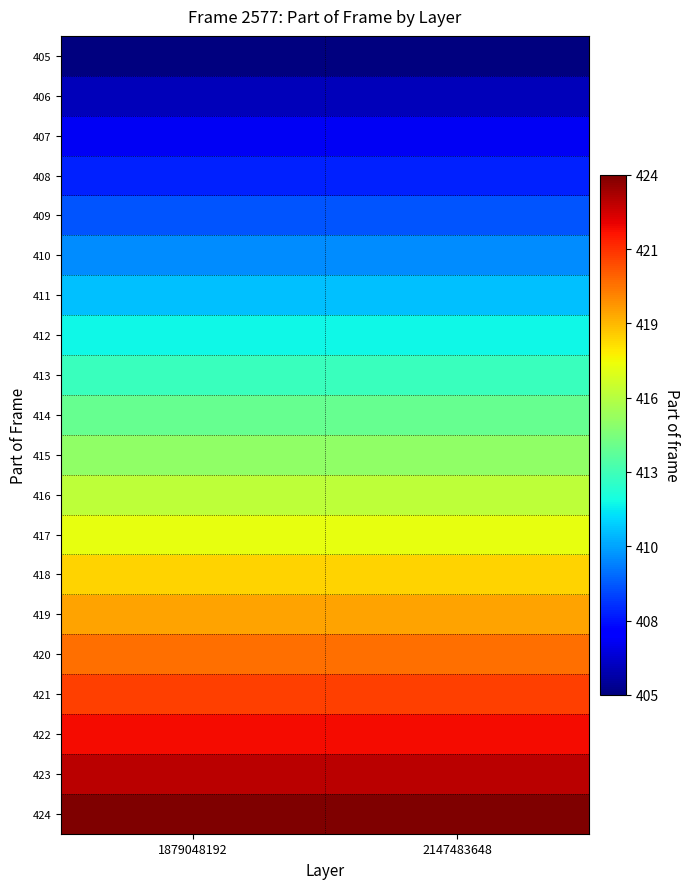

Rank the series at 2147483648 from lowest to highest value.

405, 406, 407, 408, 409, 410, 411, 412, 413, 414, 415, 416, 417, 418, 419, 420, 421, 422, 423, 424